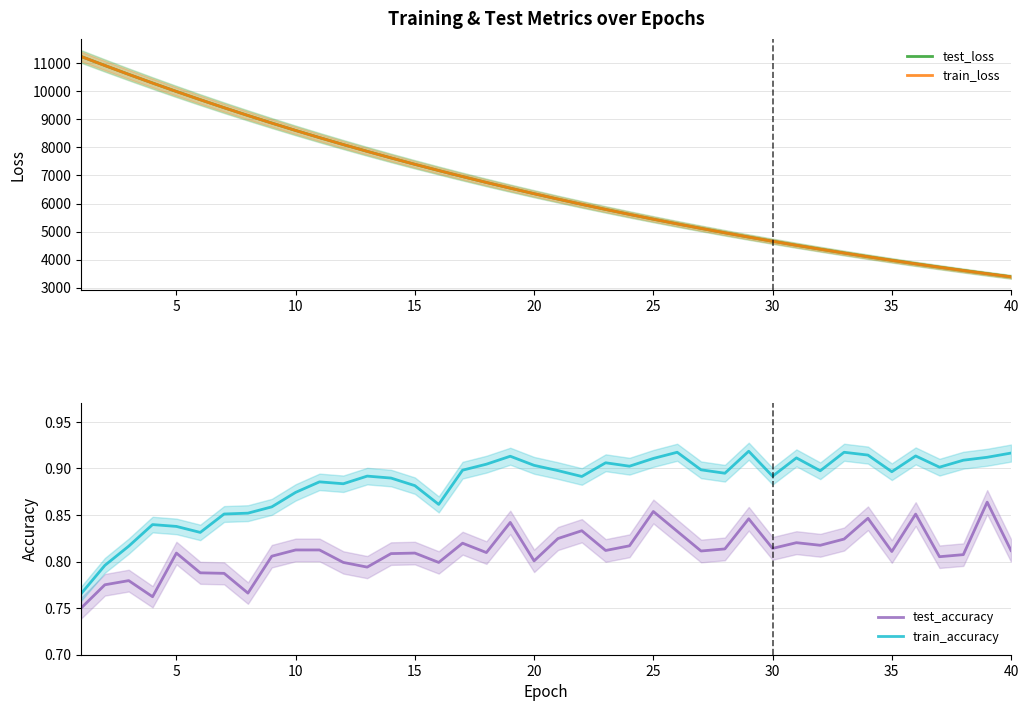

True or false: train_loss and test_accuracy cross at least once.

False